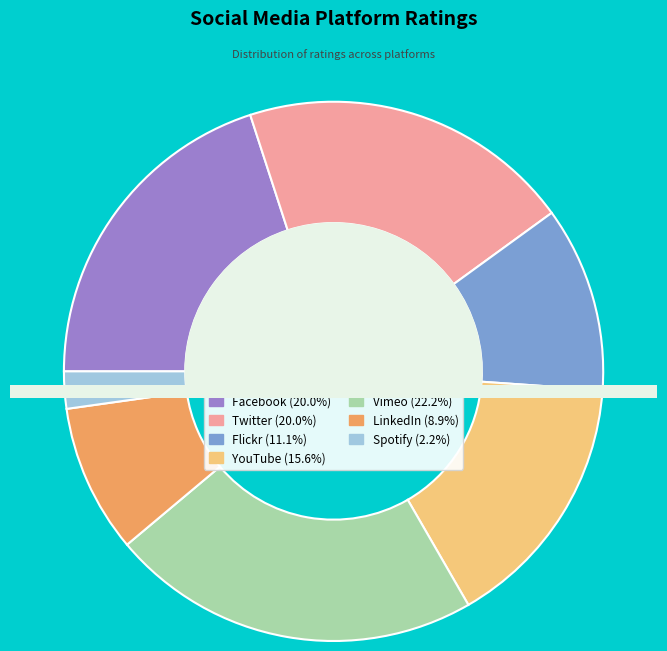

To the nearest percent, what is the difference between the Flickr and YouTube slice percentages?

4%